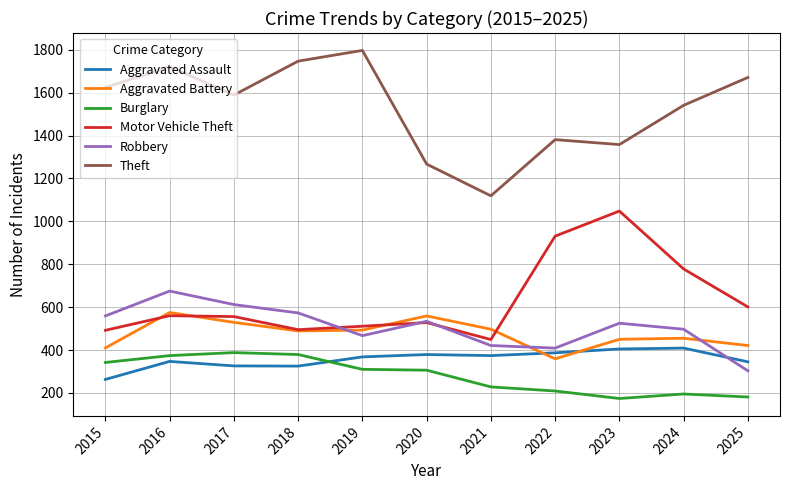

Between 2018 and 2023, which series saw the biggest shift?

Motor Vehicle Theft